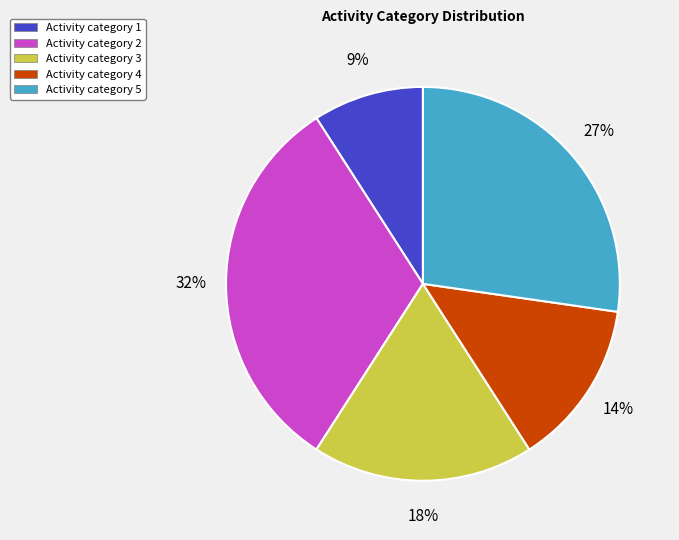

Is there any slice that represents more than half of the pie?

No